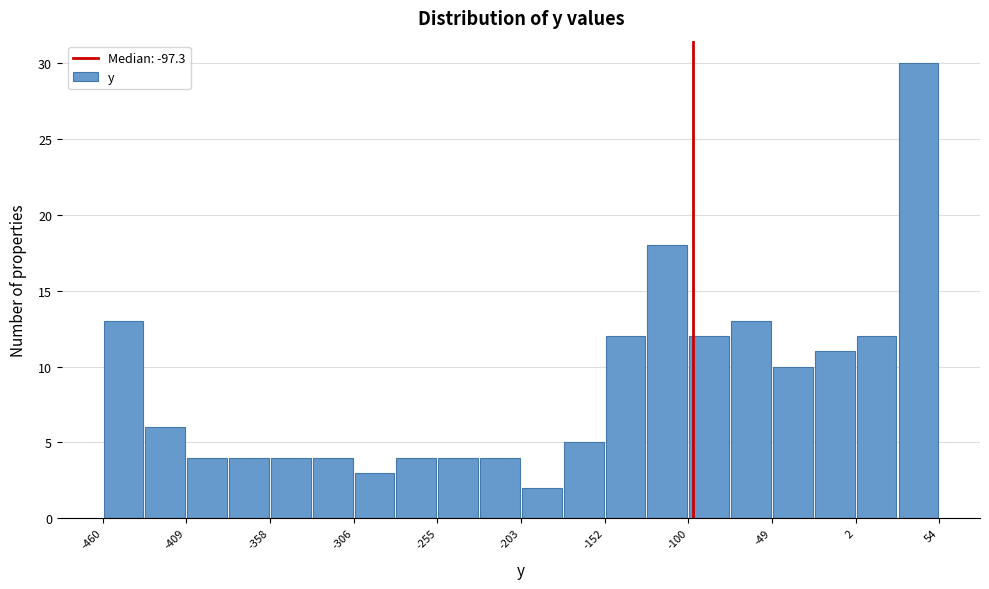

Read against the x-axis, roughly where is the centre of the tallest bar?

40